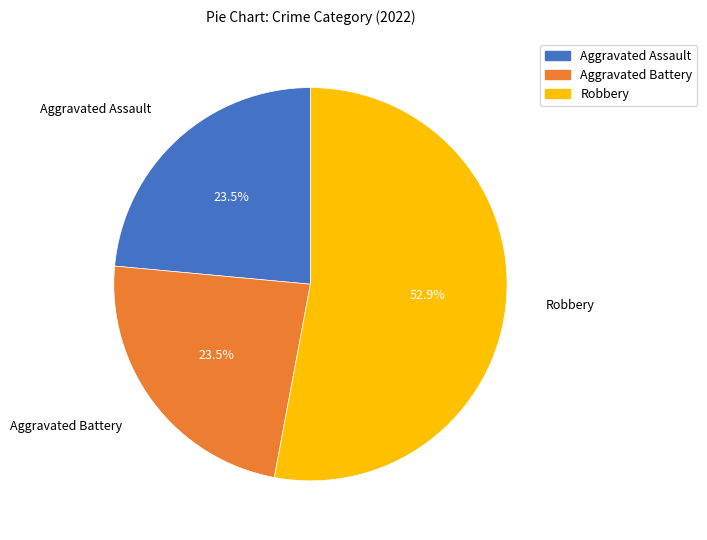

What is the total percentage of Aggravated Battery and Robbery?

76.5%